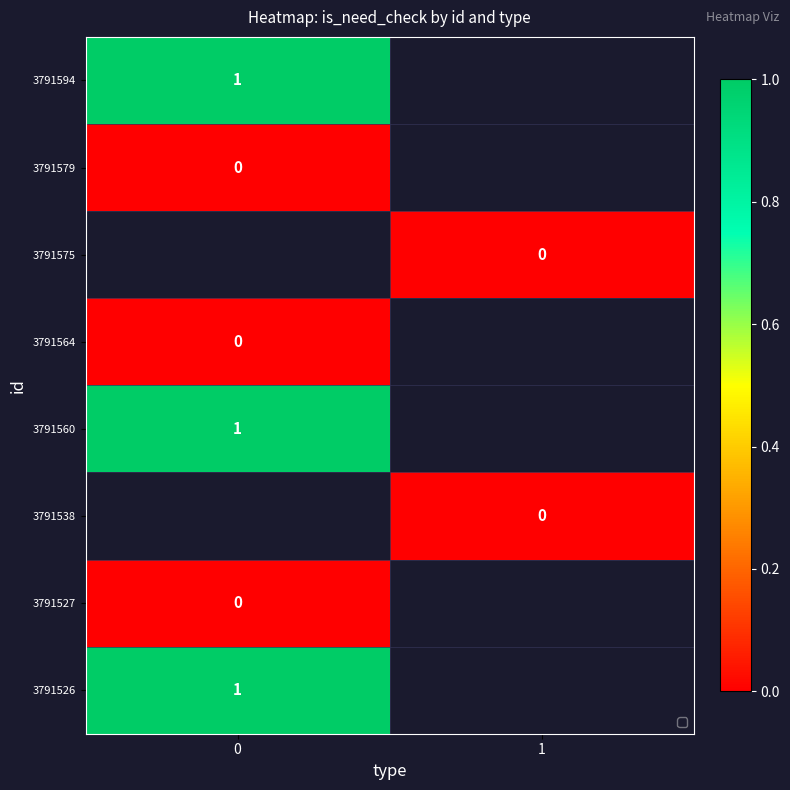

At 0, list the series in order from largest to smallest.

3791594, 3791526, 3791560, 3791538, 3791527, 3791579, 3791575, 3791564